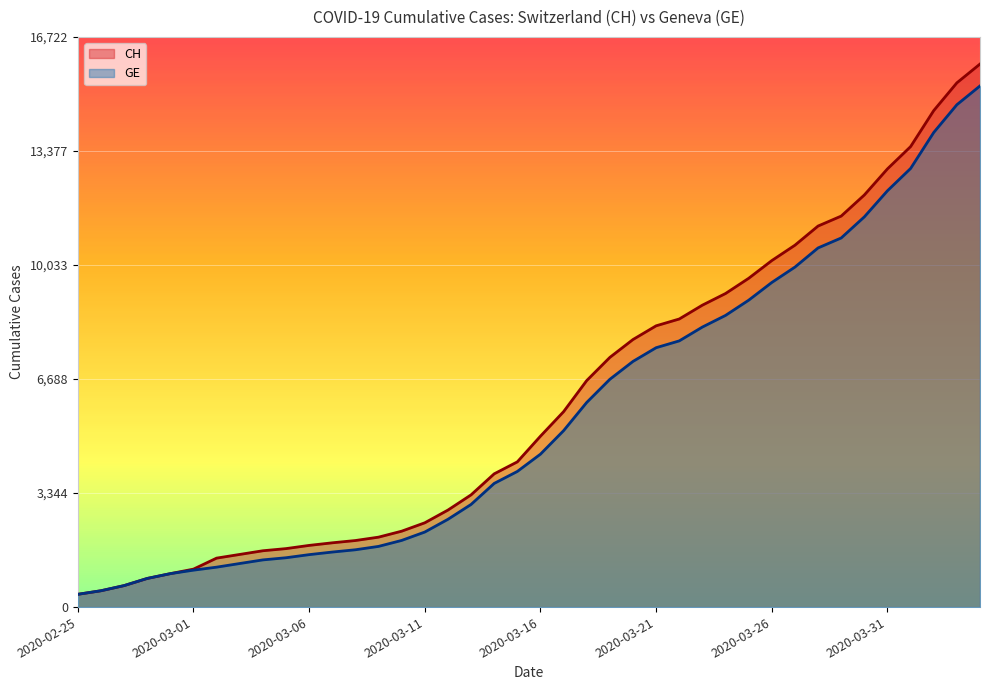

The GE series shows 3125 at 2020-03-19. True or false?

False